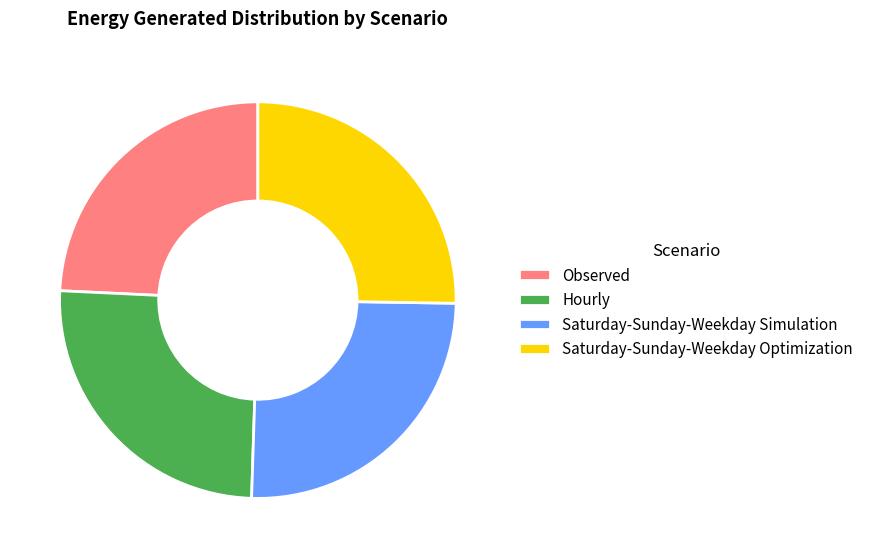

True or false: Observed accounts for 11% of the total.

False